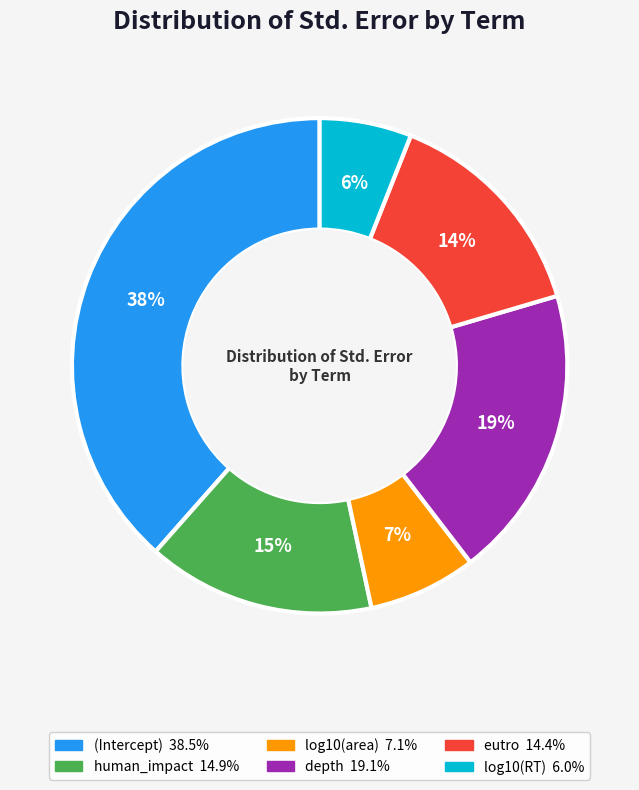

To the nearest percent, what is the combined percentage of depth and log10(area)?

26%